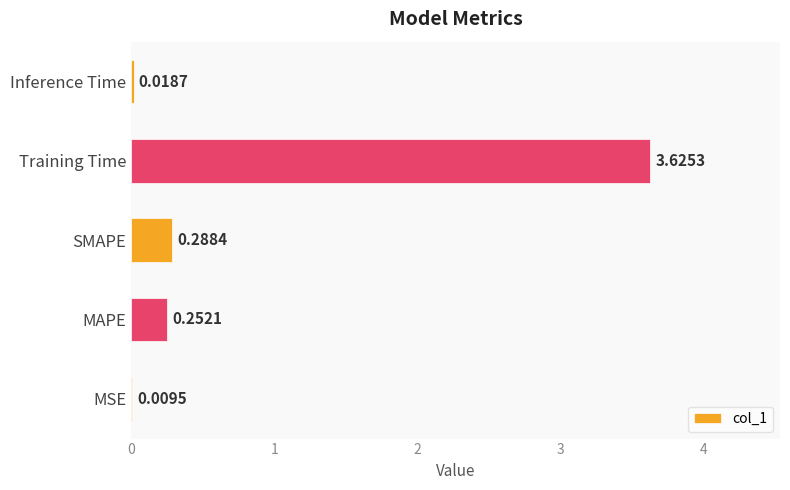

At which label is the value closest to 1?

SMAPE